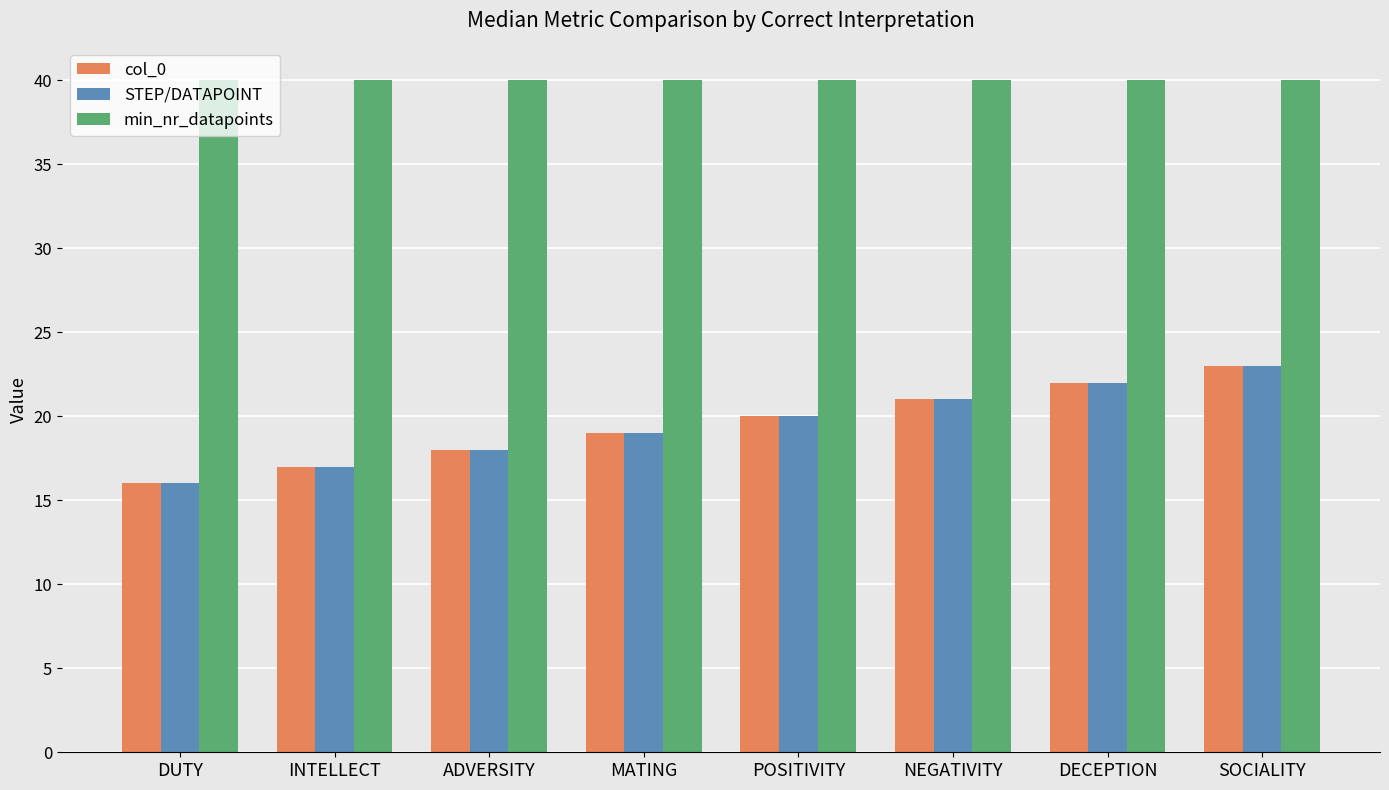

Read the STEP/DATAPOINT value at INTELLECT.

17